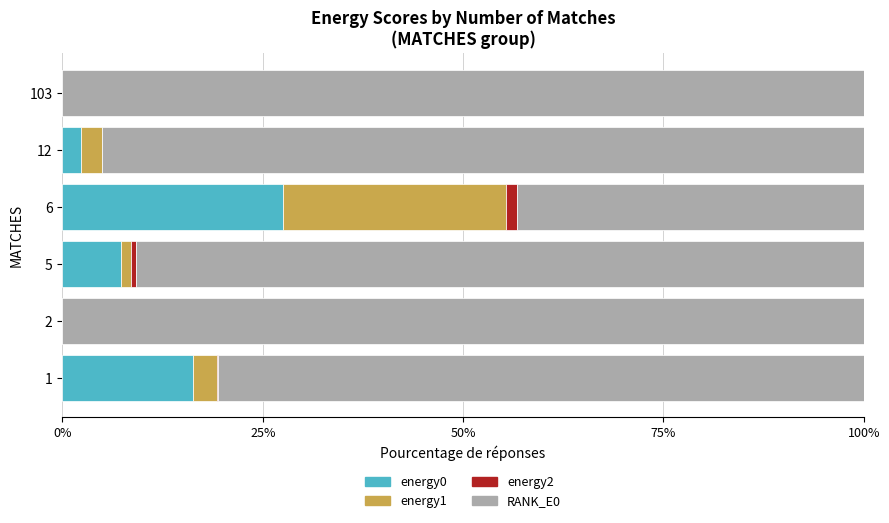

What is the total value across all series at 2?

100.0